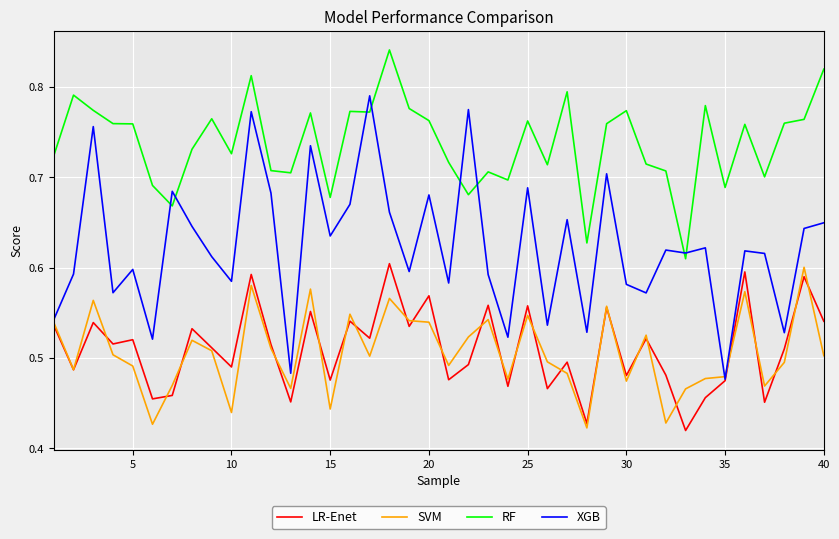

In XGB, how many points are lower than both neighbors (excluding endpoints)?

14